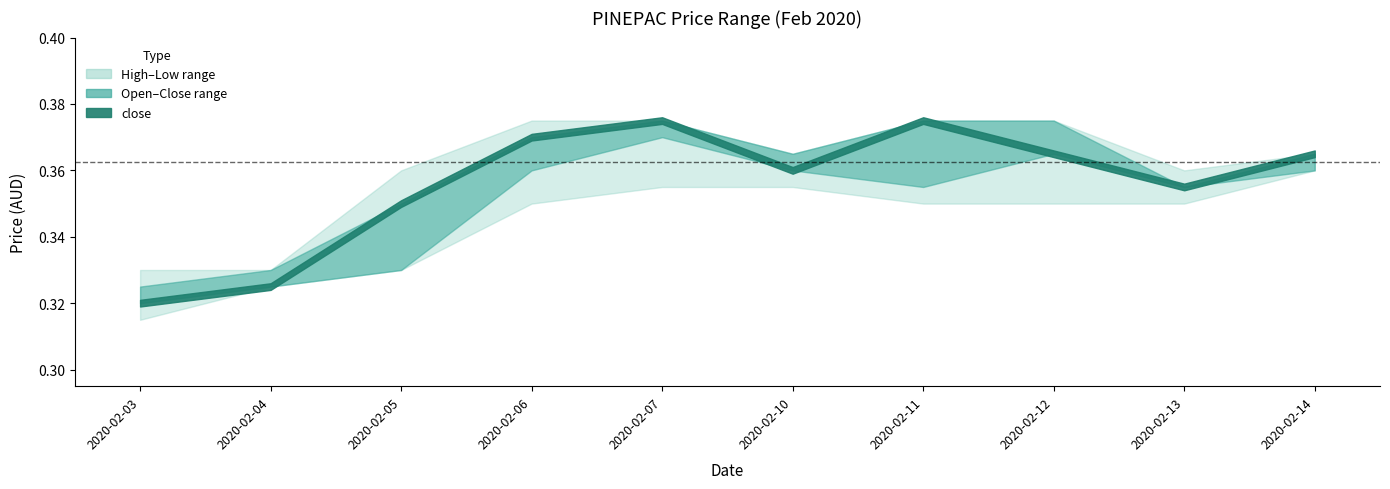

True or false: close has a value of 0.1 at 2020-02-04.

False